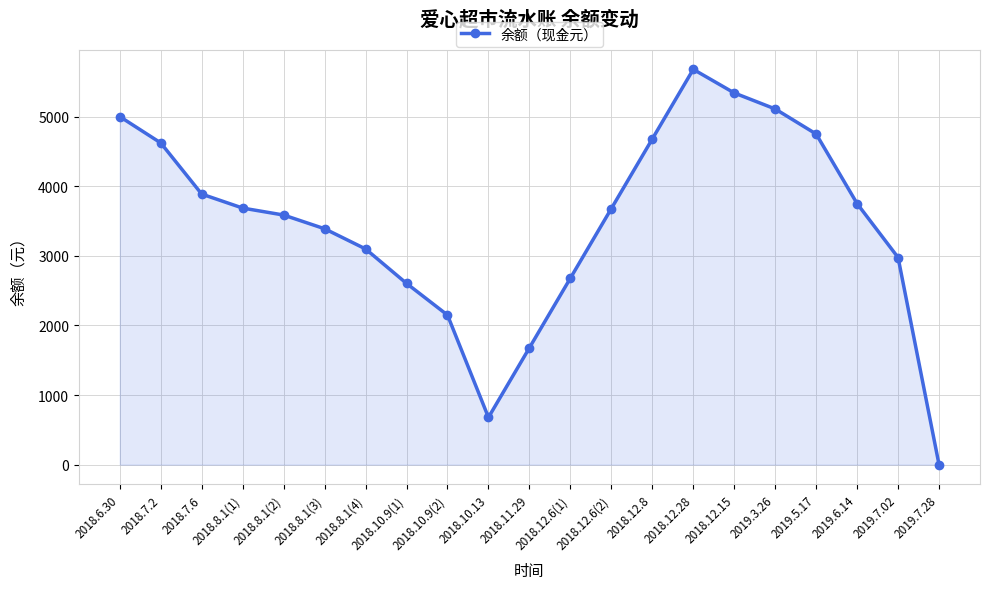

What is the value of the 17th point from the left?

5109.8